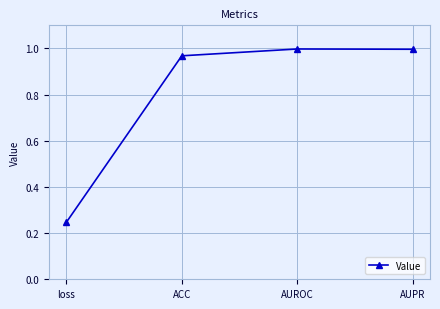

What is the label of the 1st point from the left?

loss